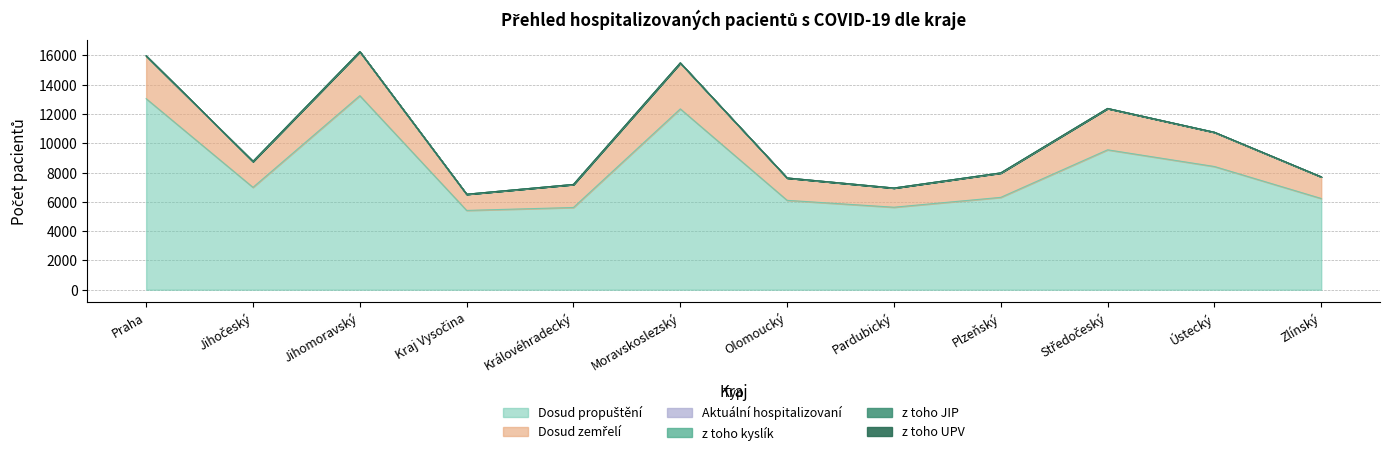

What is the sum of all z toho kyslík values?

22